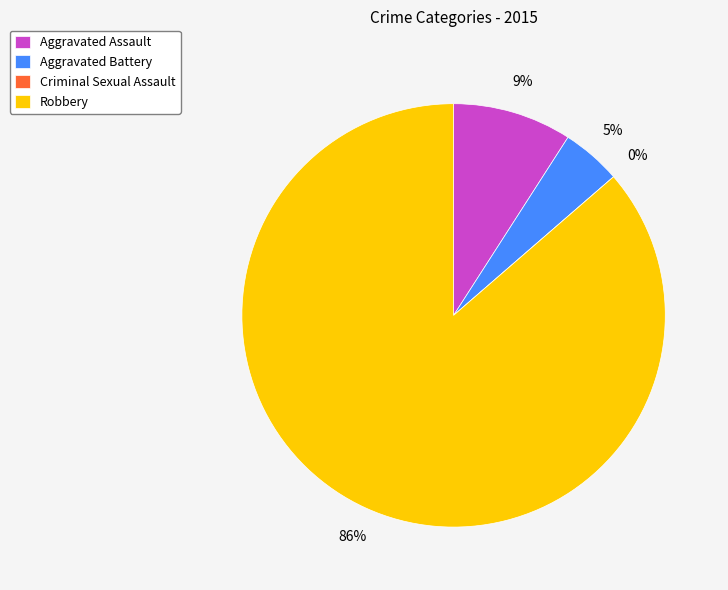

How much of the chart is everything except Robbery?

13.6%